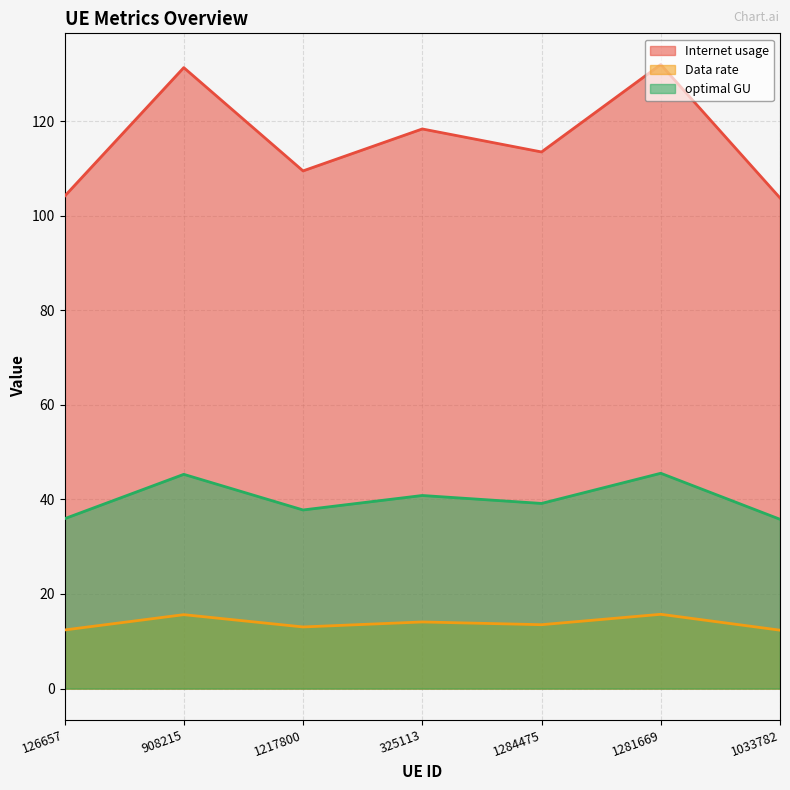

What position from the right is 1281669?

2